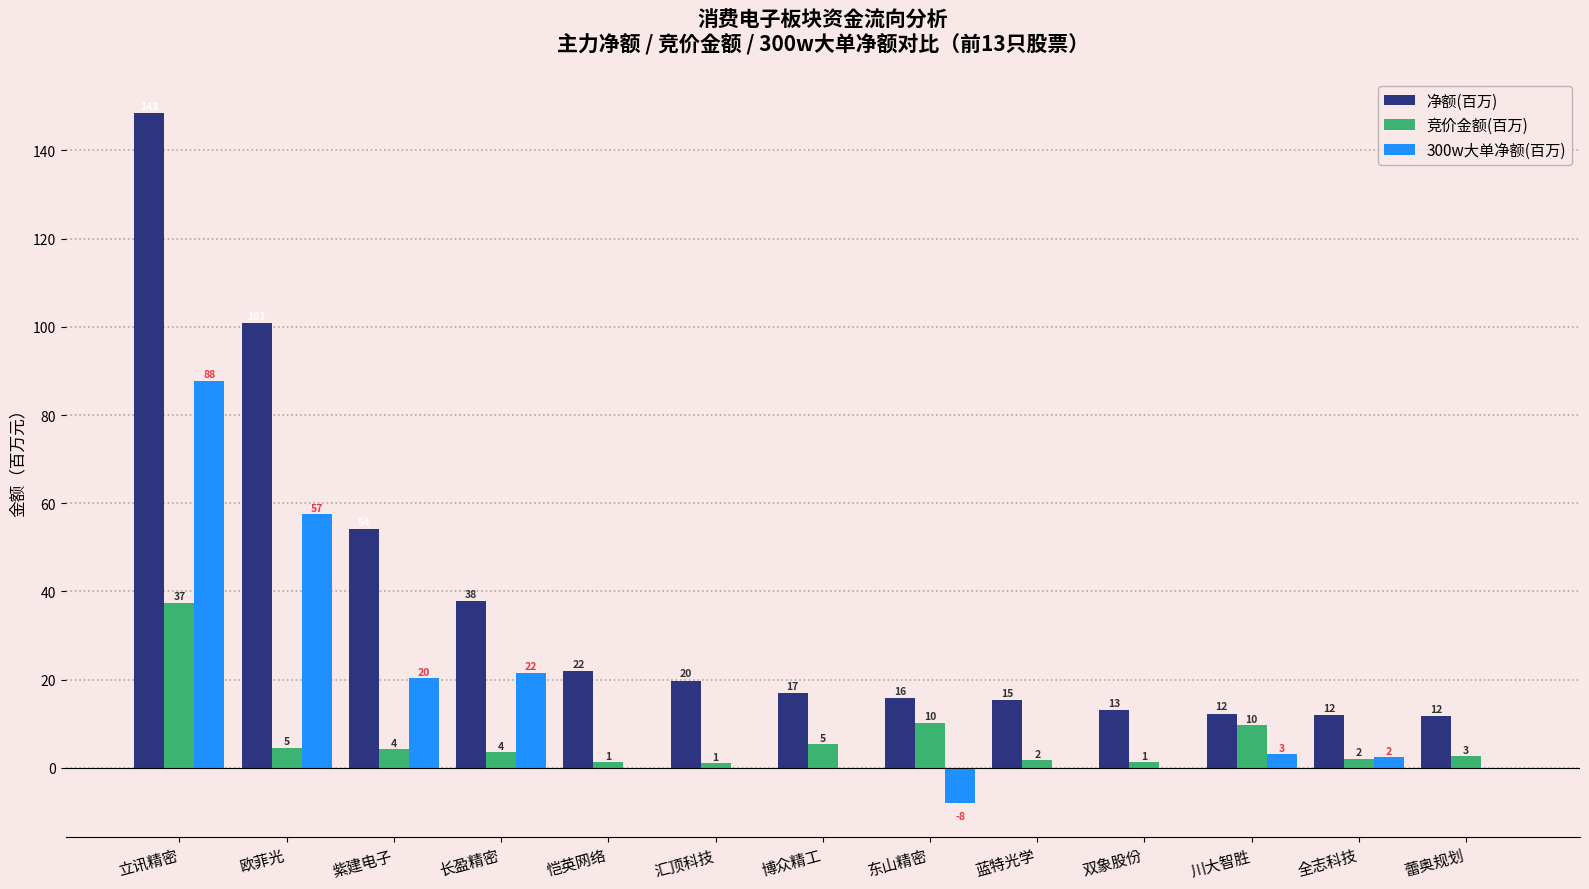

At which label does 竞价金额(百万) reach its minimum?

汇顶科技